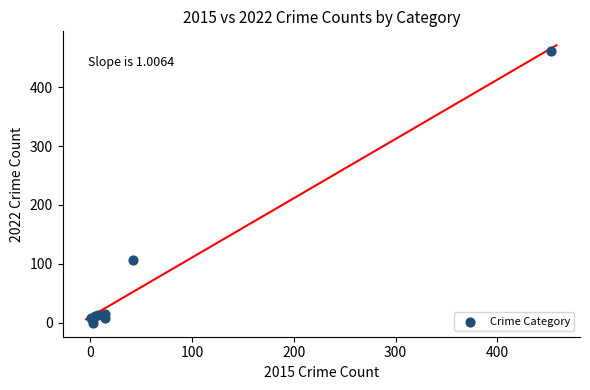

What Y value in the scatter plot is closest to 231?

107